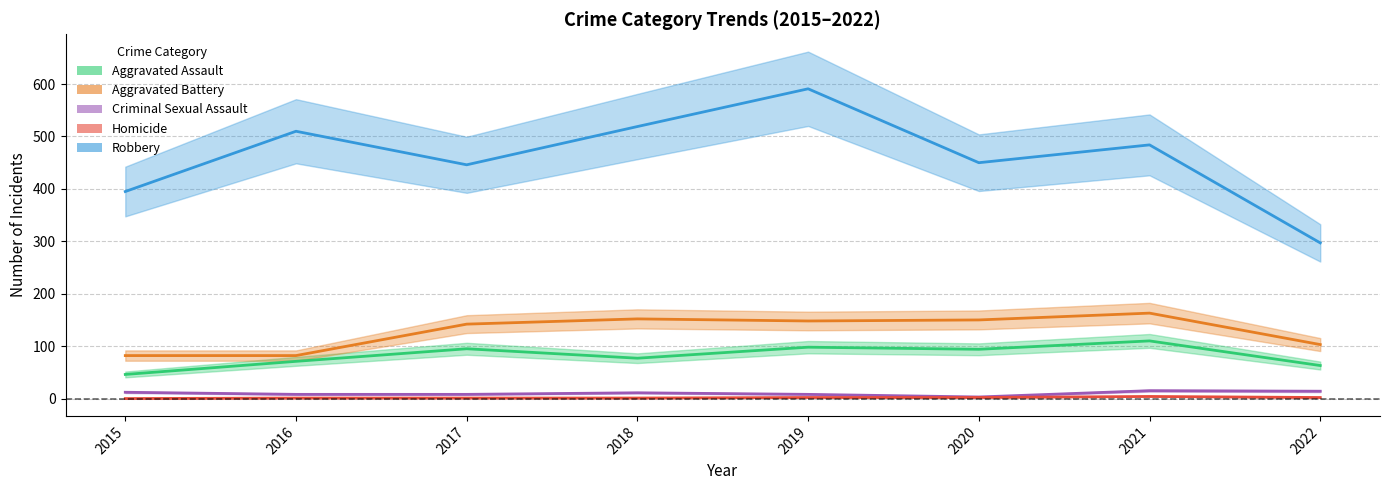

Which category has the lowest value in the Aggravated Battery series?

2015